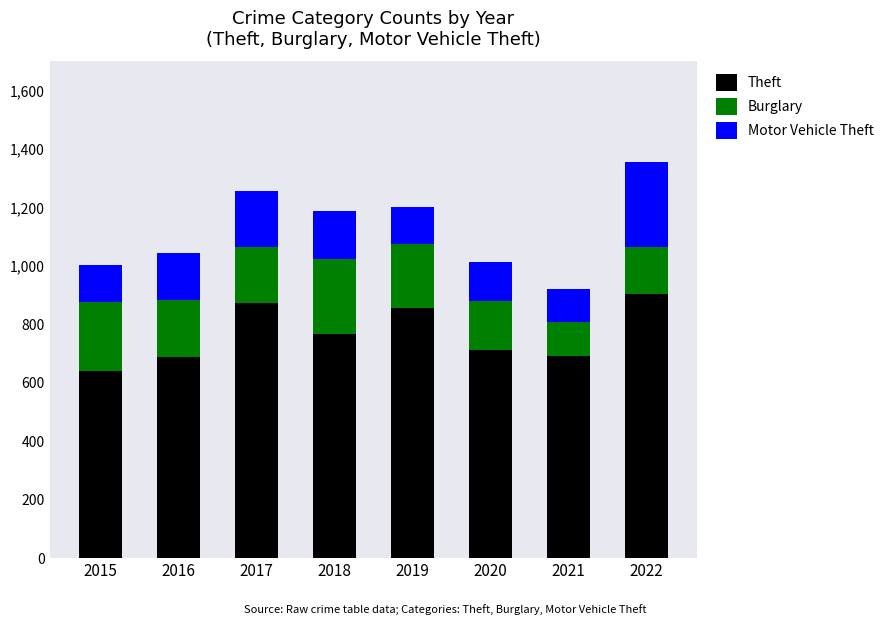

True or false: Theft has a value of 873 at 2017.

True